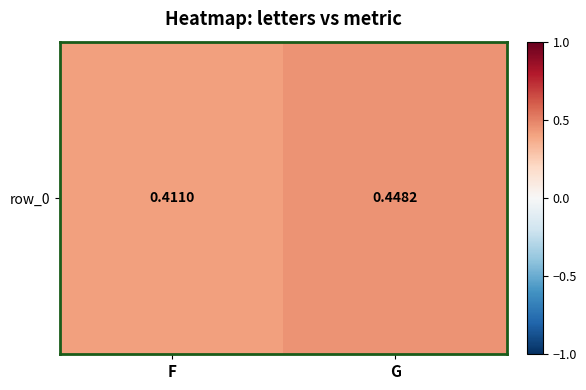

What is the sum of the values at F and G?

0.9